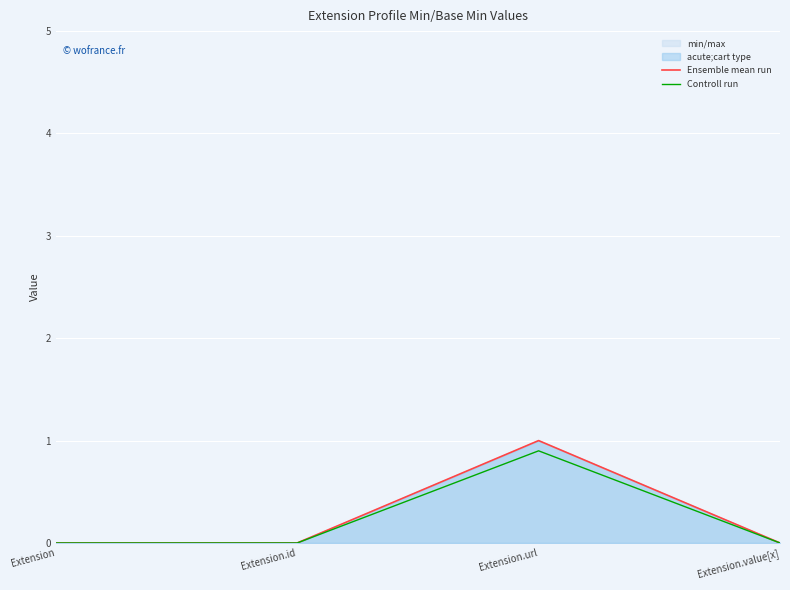

True or false: Ensemble mean run and Controll run cross at least once.

False